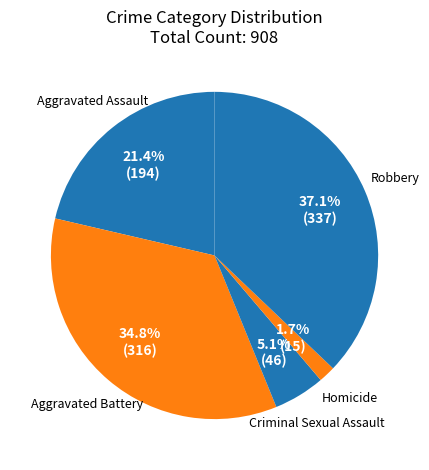

Does Robbery represent more than half of the total?

No